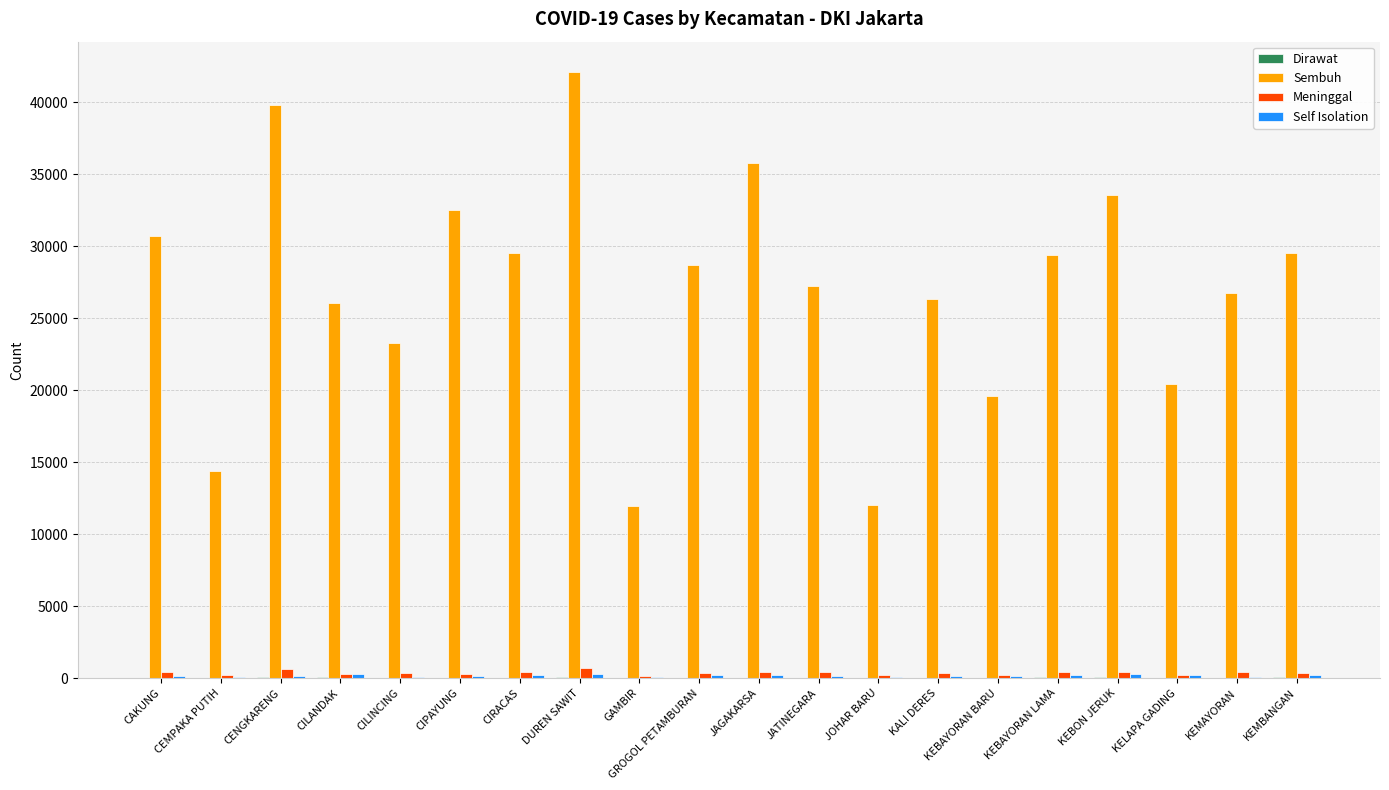

How many groups of bars are there?

20